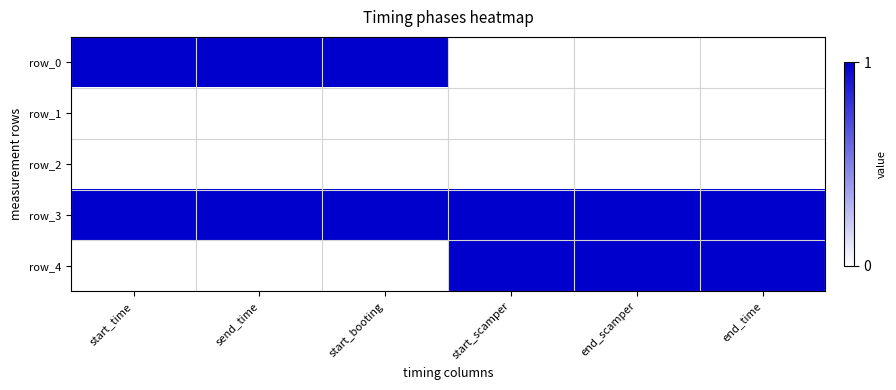

Reading right to left, extract all data points from this chart.

row_0: 0	0	0	1	1	1
row_1: 0	0	0	0	0	0
row_2: 0	0	0	0	0	0
row_3: 1	1	1	1	1	1
row_4: 1	1	1	0	0	0